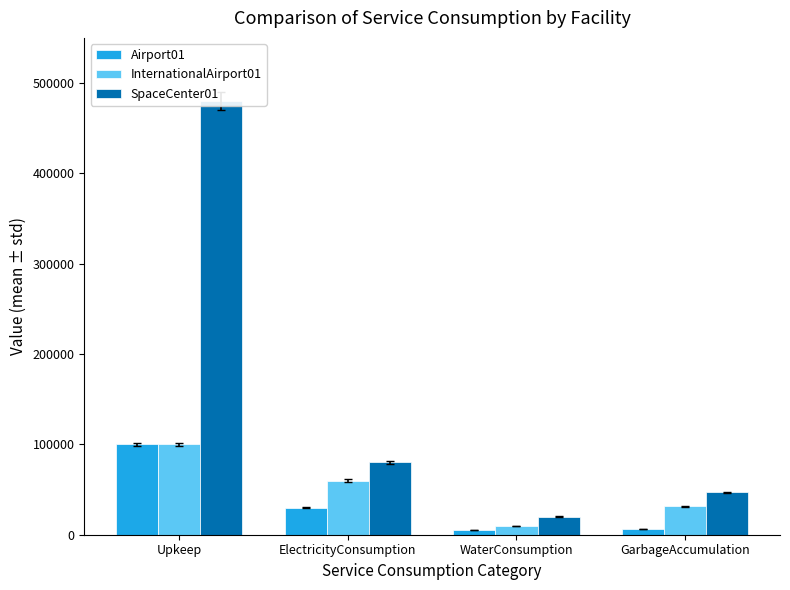

What is the maximum value shown in the chart?

480000